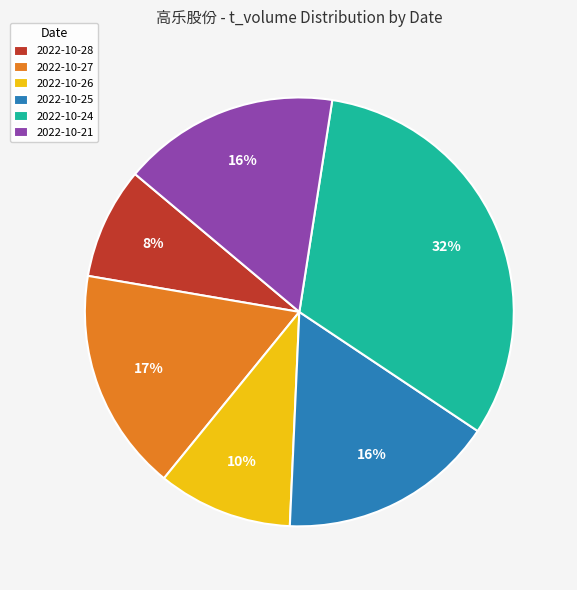

True or false: 2022-10-24 accounts for 32% of the total.

True